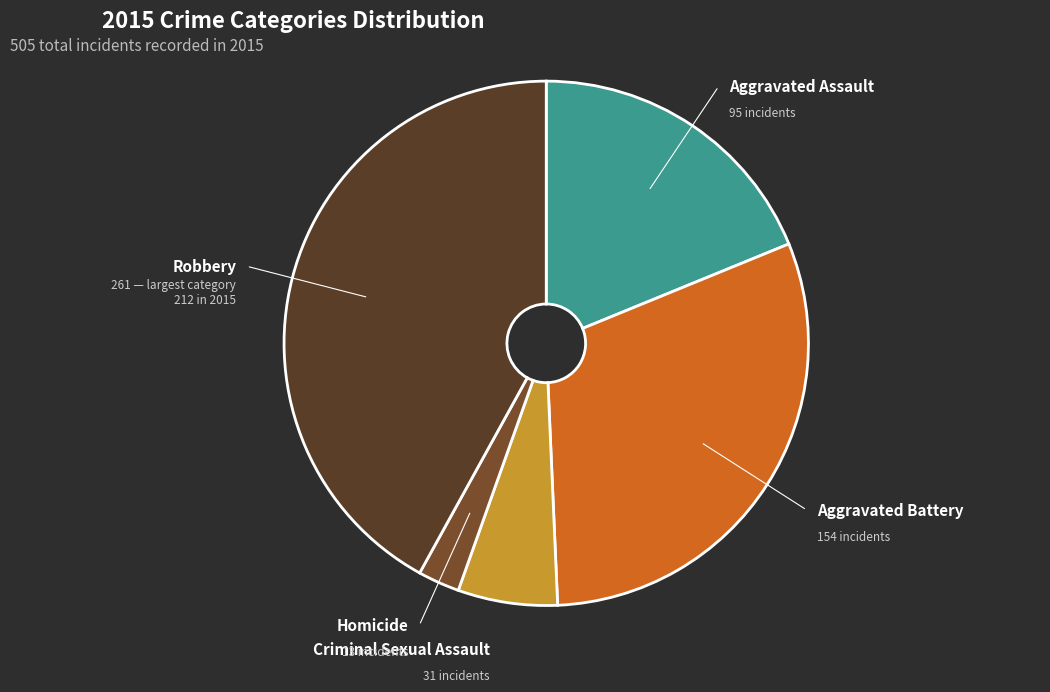

Count the number of slices in the pie.

5